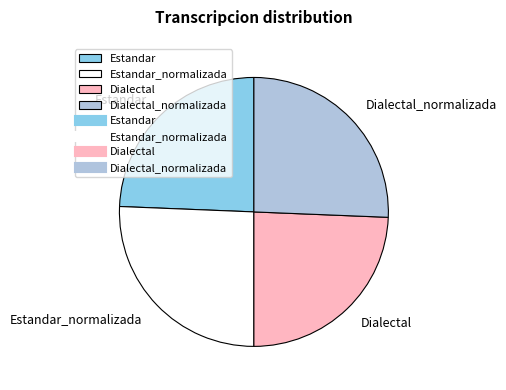

How many slices are in this pie chart?

4